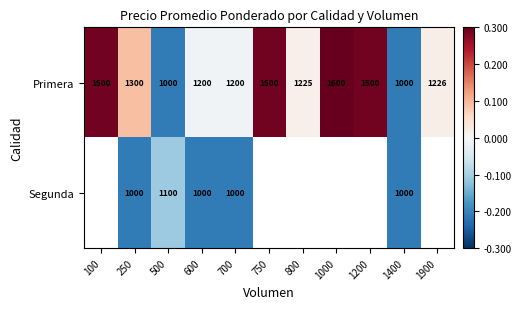

The Primera series shows 9.2 at 1900. True or false?

False